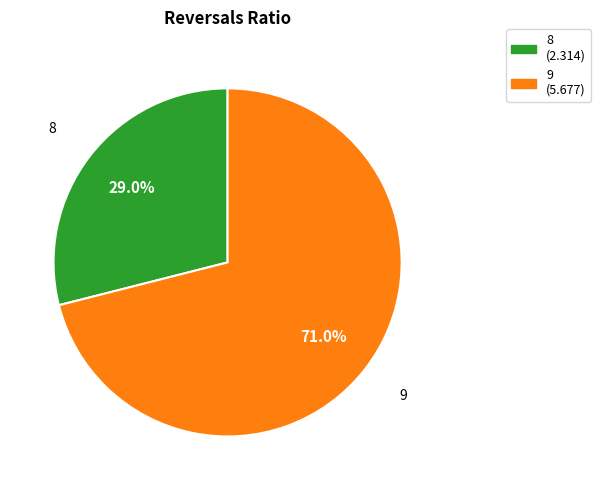

What is the largest slice in the pie chart?

9